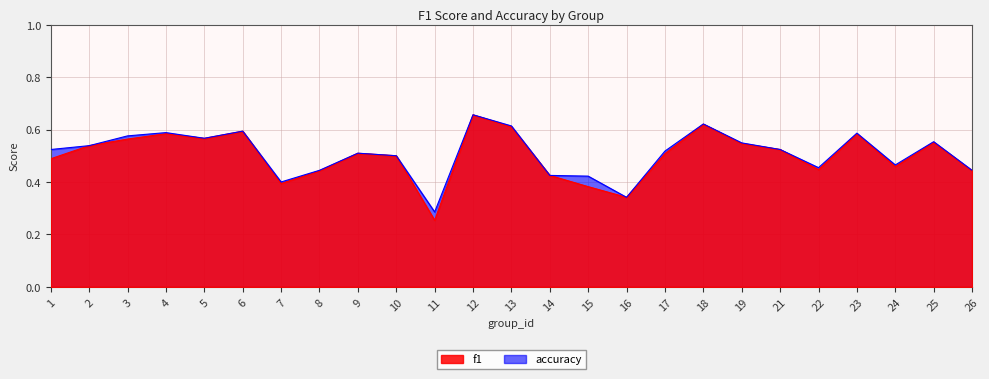

Is the value of f1 at 26 greater than the value of accuracy at 12?

No